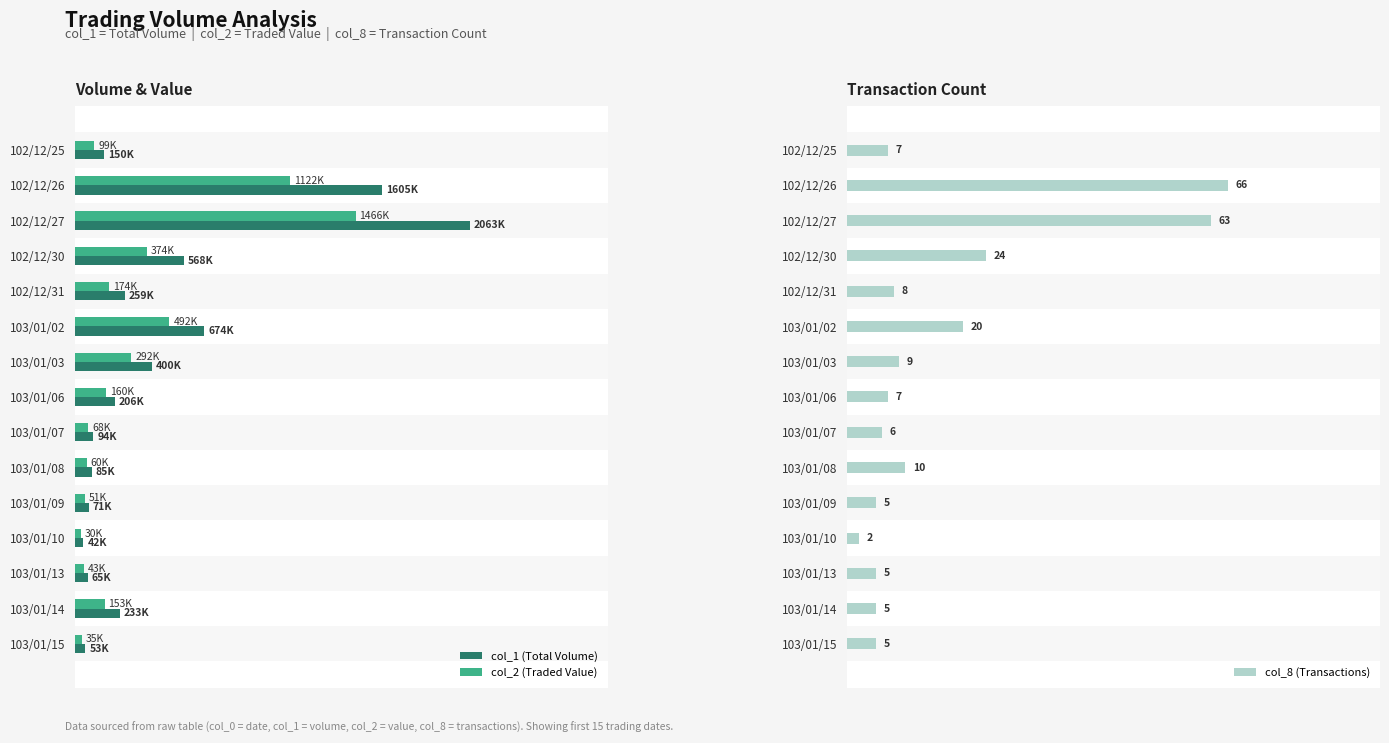

What are all the series names shown in the legend?

col_1 (Total Volume), col_2 (Traded Value), col_8 (Transactions)